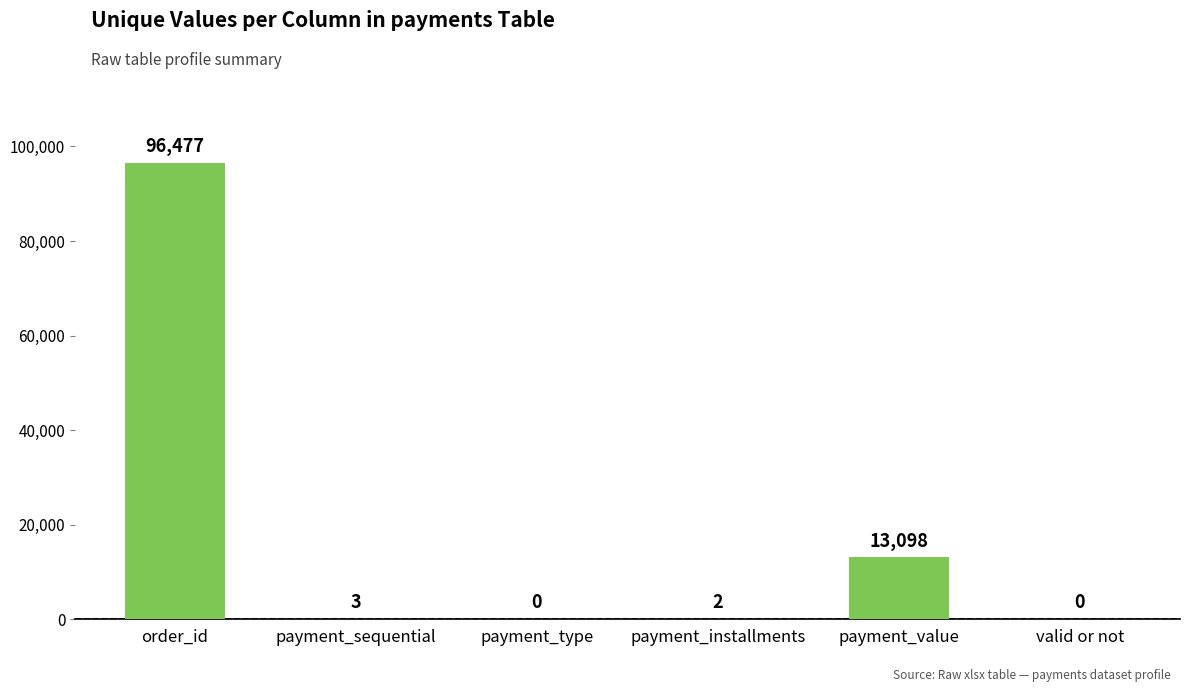

What is the sum of all values?

109580